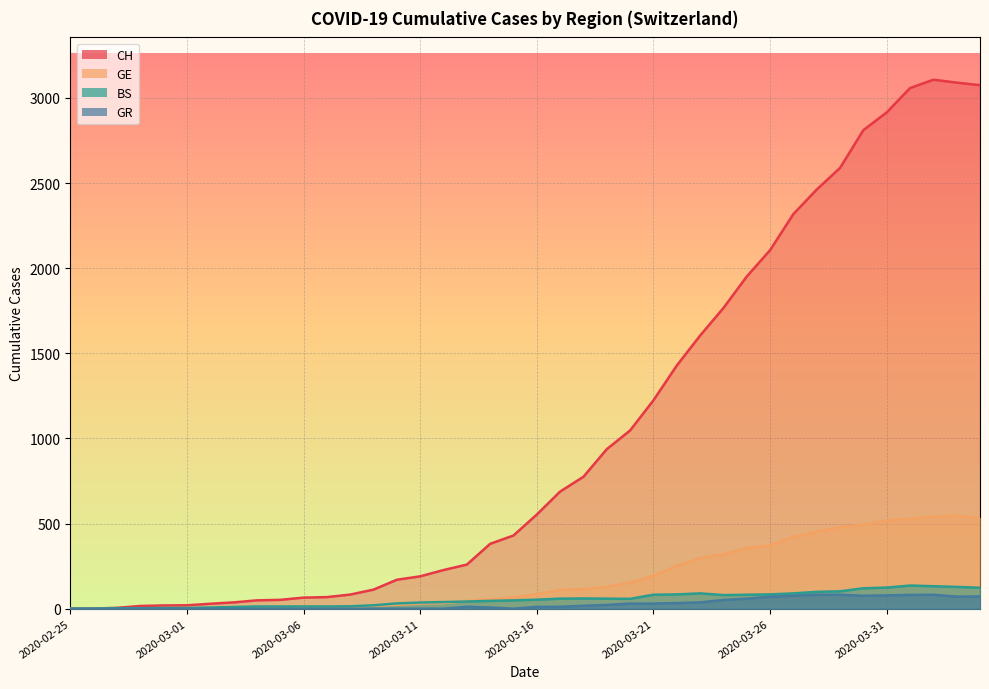

At how many categories does at least one series exceed 167?

26